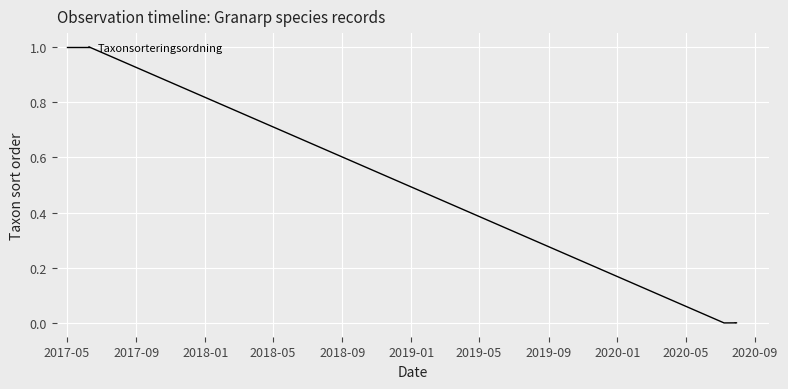

The chart shows a value of 0.7 at 2017-05. True or false?

False